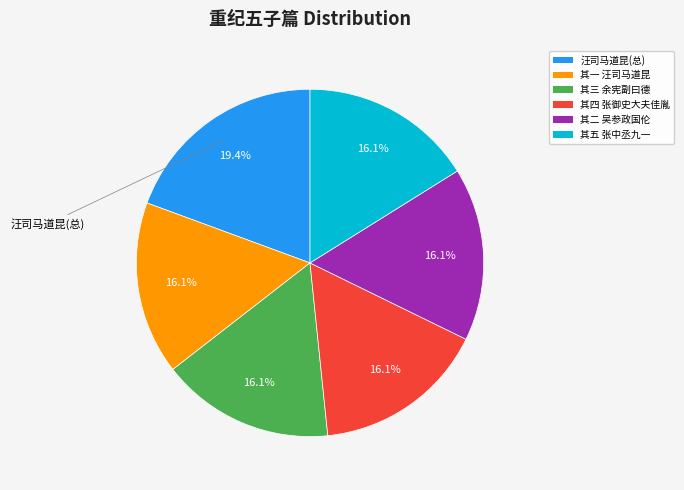

What portion of the pie excludes 其五 张中丞九一?

83.9%